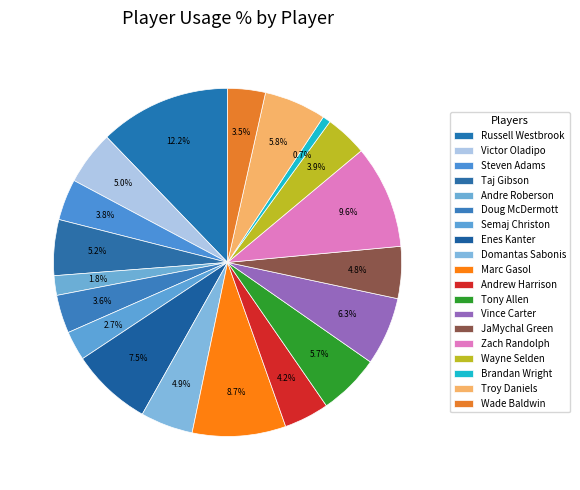

How many segments does this pie chart have?

19